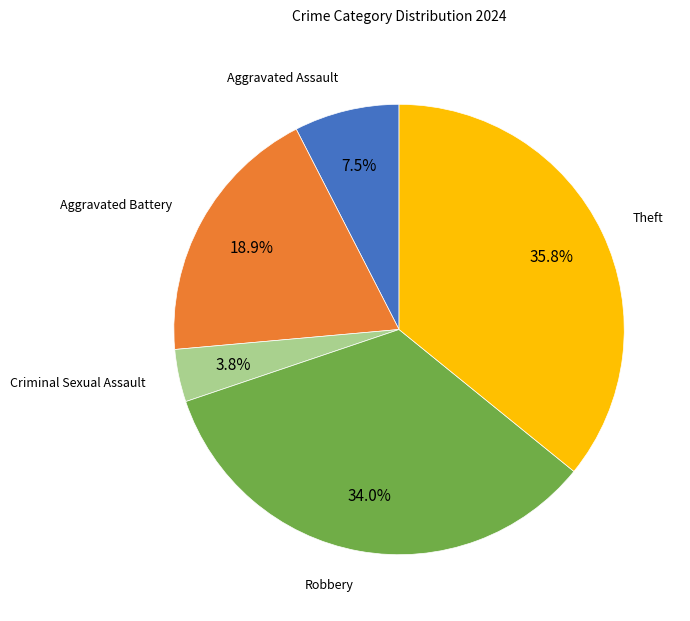

How many segments does this pie chart have?

5